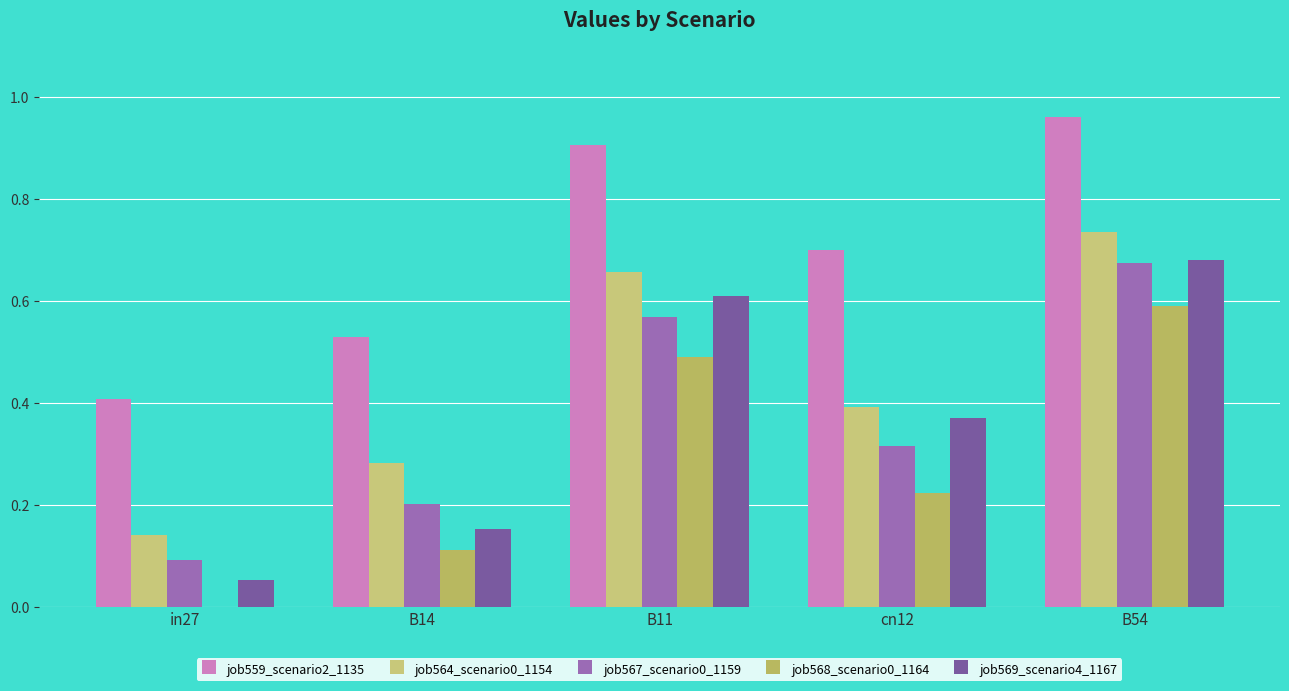

How many distinct data groups are displayed?

5